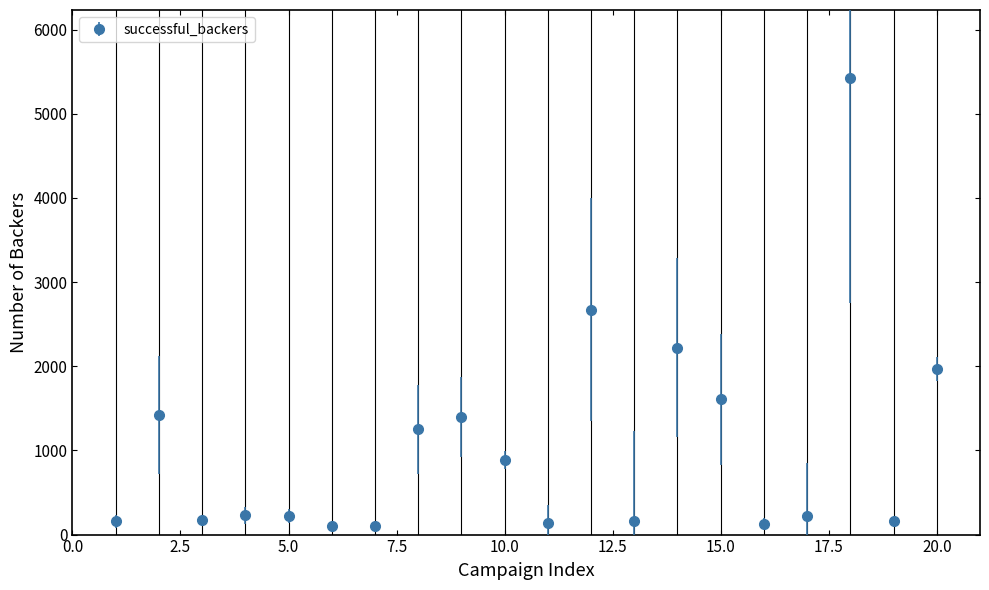

What is the maximum value shown in the chart?

5419